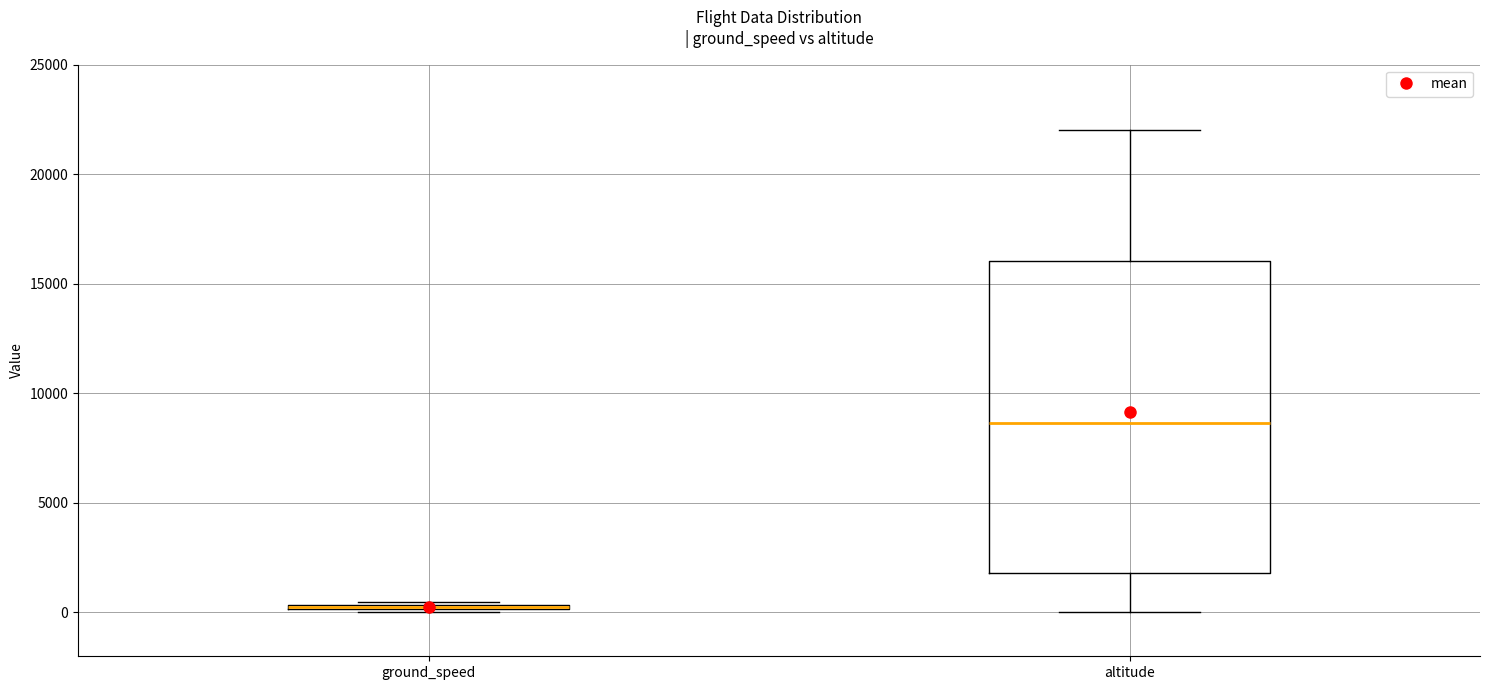

Where is the lower edge of the box for ground_speed on the y-axis? The values are not printed on the chart, so give them approximately, as read against the axis.

0